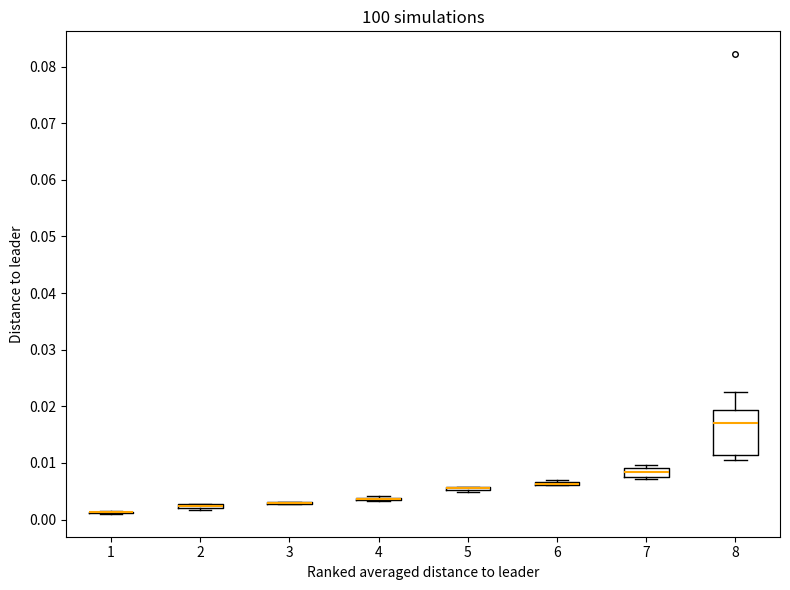

Comparing the boxes themselves (not the whiskers), which one is the tallest?

8